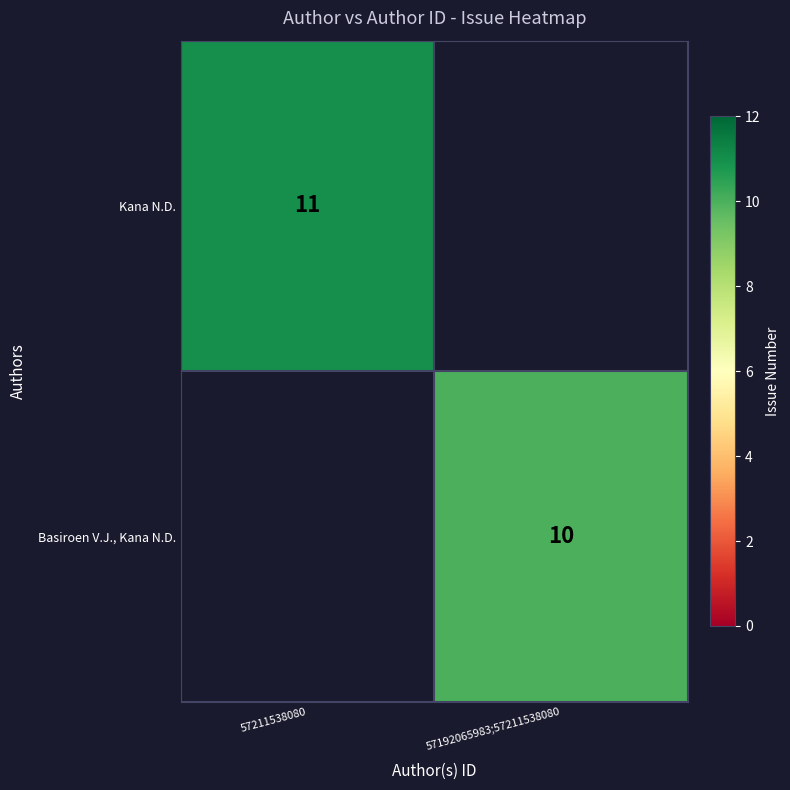

Is it true that Kana N.D. equals 5 at 57211538080?

False